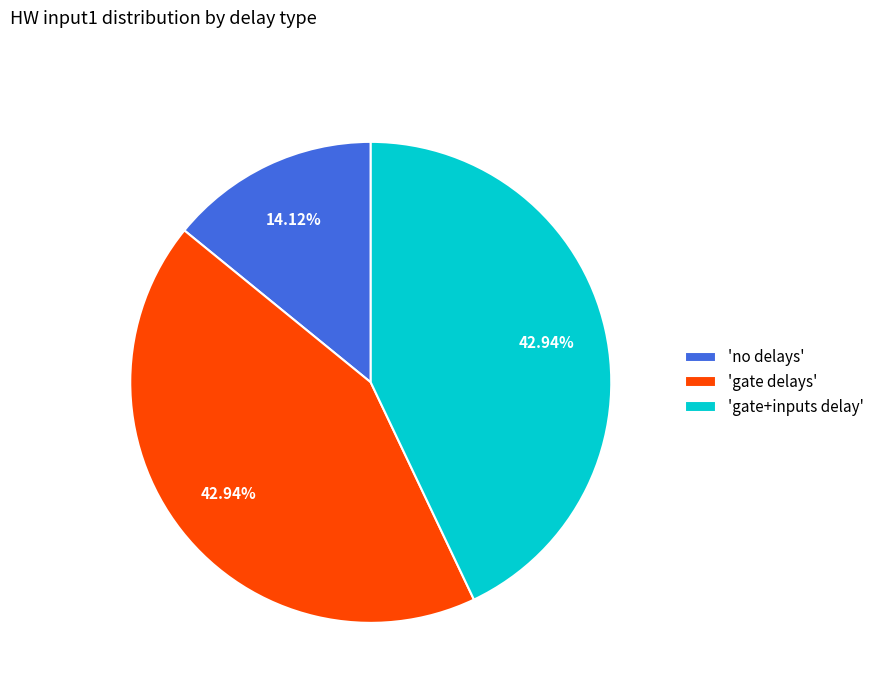

Is there any slice that represents more than half of the pie?

No